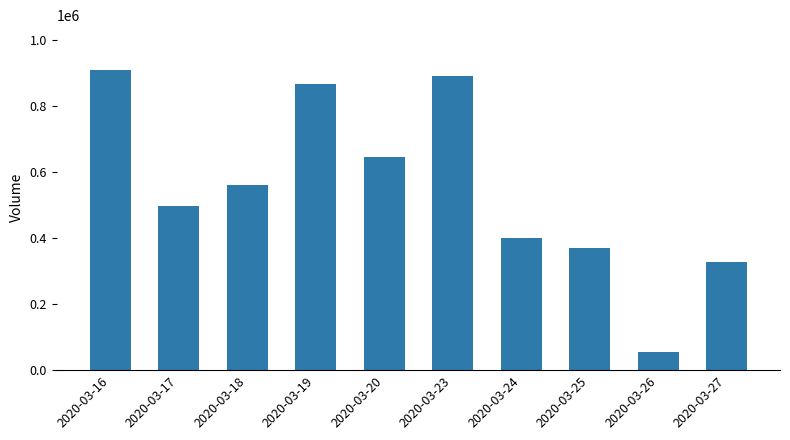

Which label corresponds to the smallest value in the chart?

2020-03-26